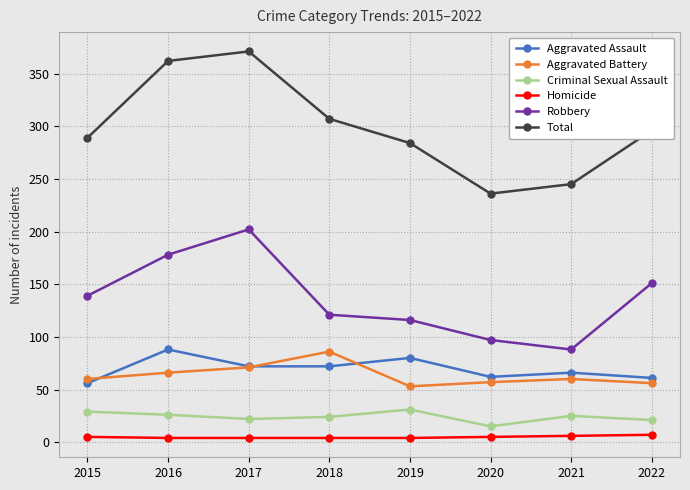

In Total, how many points are higher than both neighbors (excluding endpoints)?

1